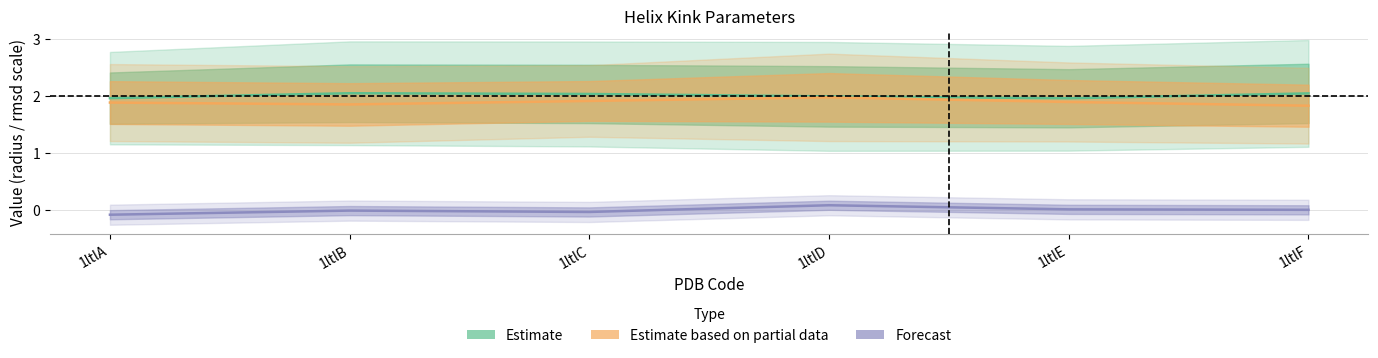

At which category does c_radius reach its first local peak?

1ltlD